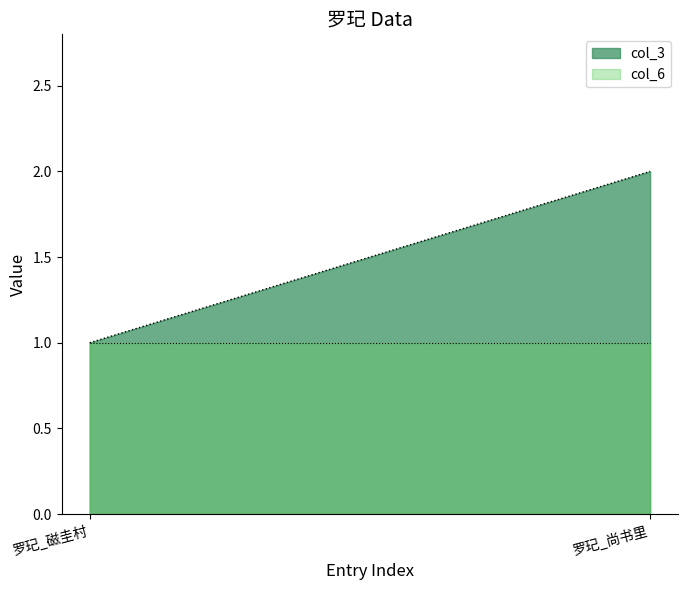

What is the average value of the col_3 series?

2